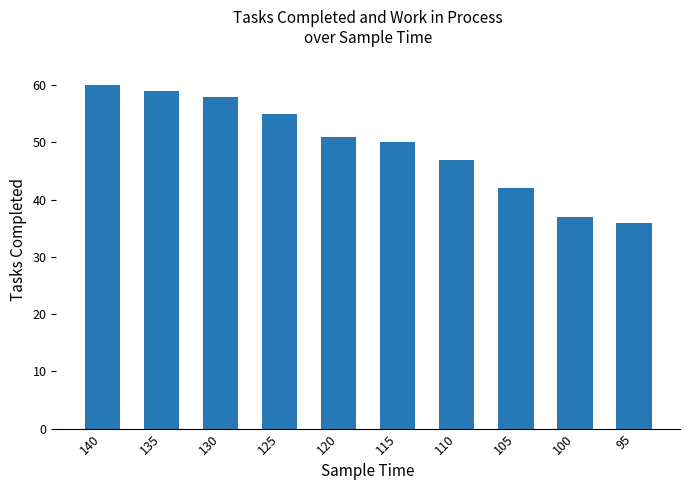

What is the smallest value displayed?

36